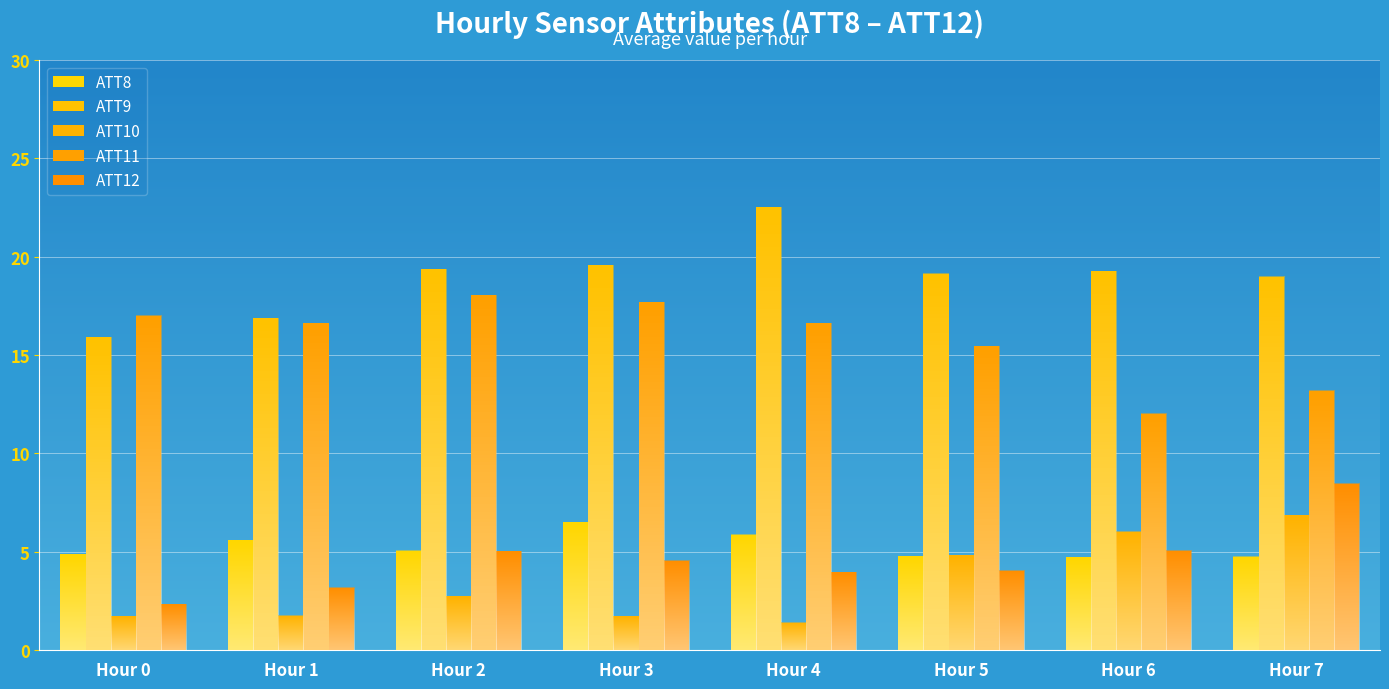

Does the chart contain stacked bars?

No